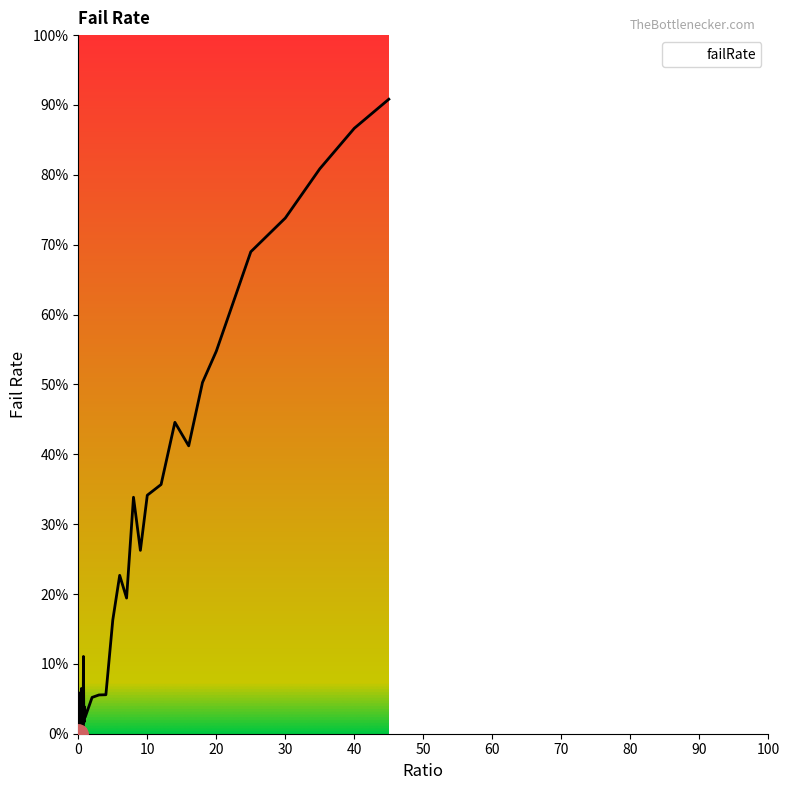

What is the maximum value shown in the chart?

90.8